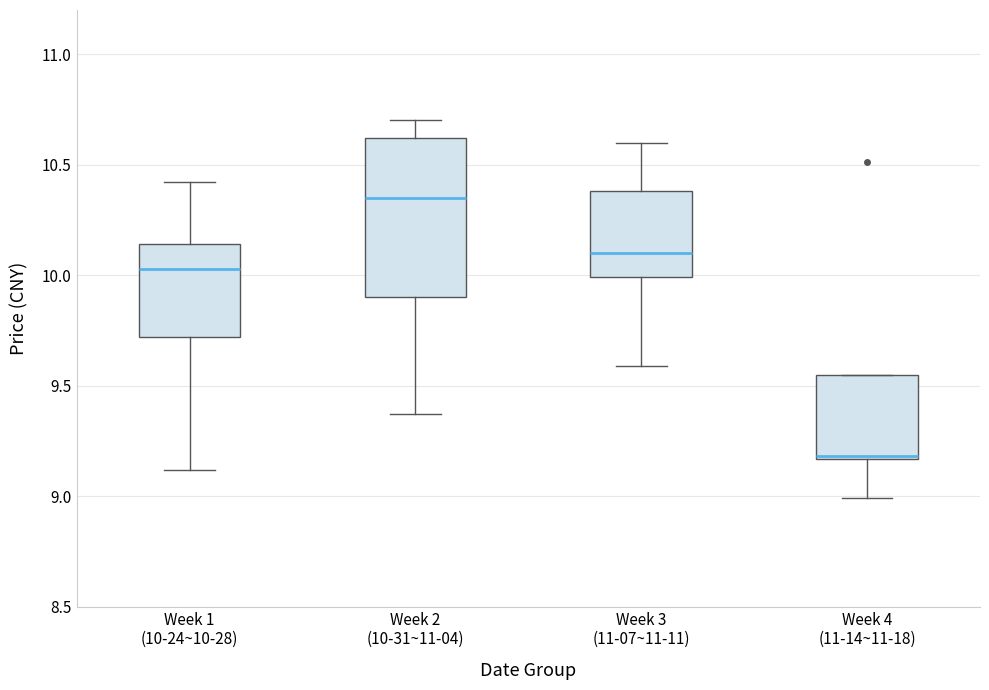

Comparing the boxes themselves (not the whiskers), which one is the tallest?

Week 2 (10-31~11-04)